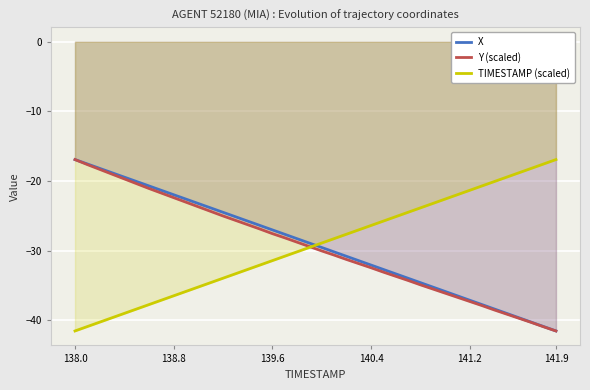

Which series has the largest total across all categories?

X